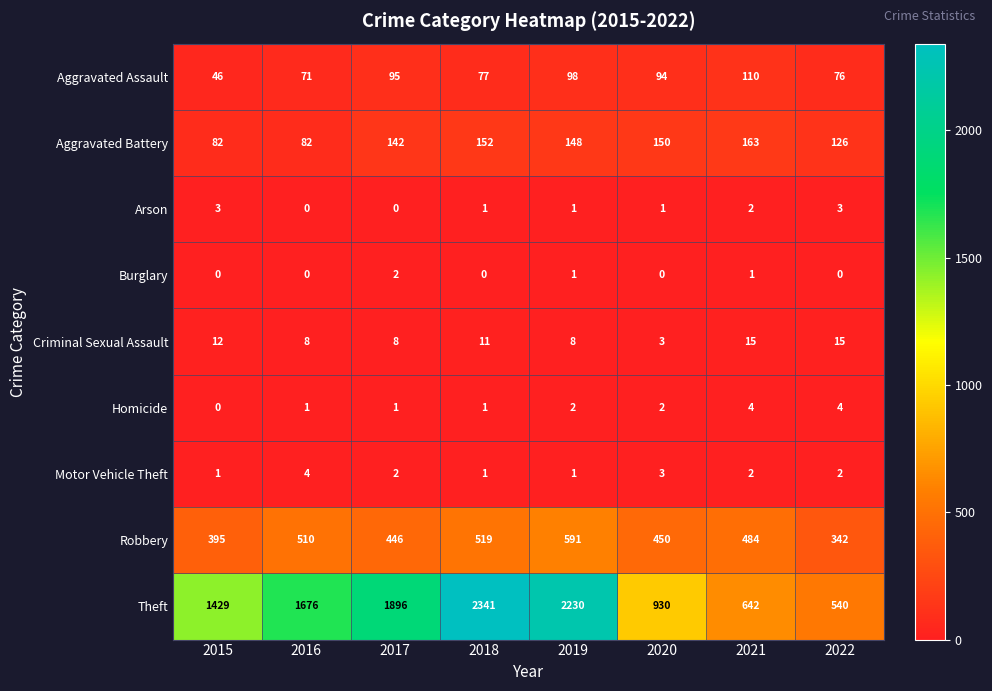

What is the maximum value shown in the chart?

2341